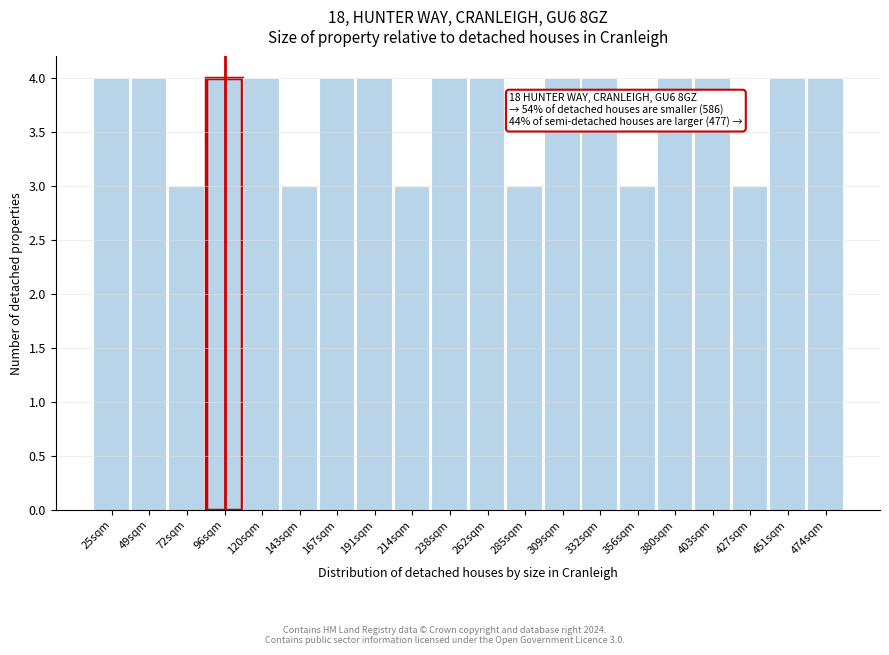

Reading left to right, transcribe all the data shown in this chart.

4	4	3	4	4	3	4	4	3	4	4	3	4	4	3	4	4	3	4	4